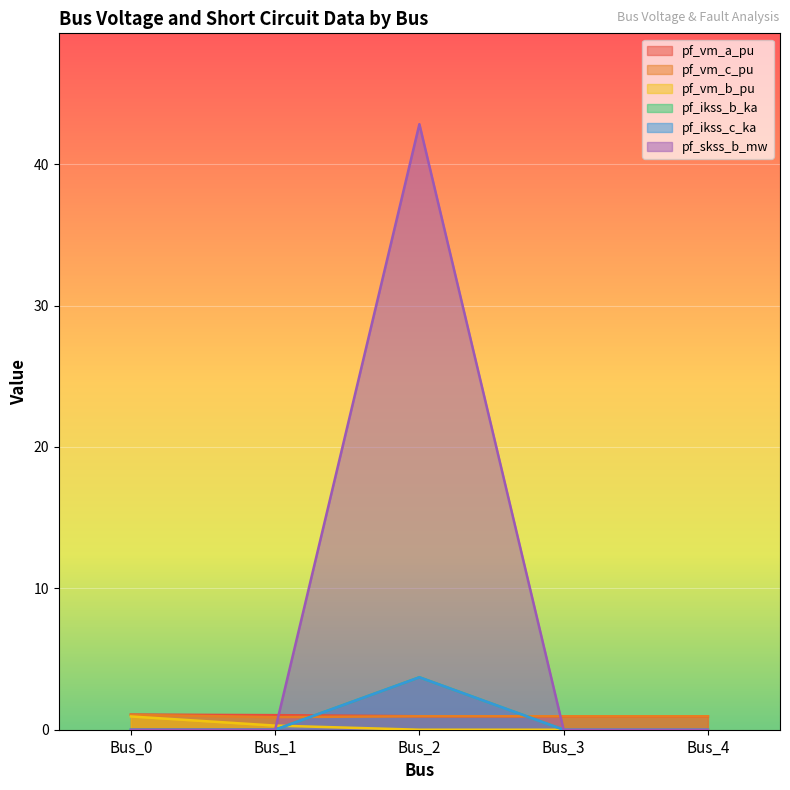

What is the sum of the pf_ikss_b_ka values at Bus_1 and Bus_2?

3.7